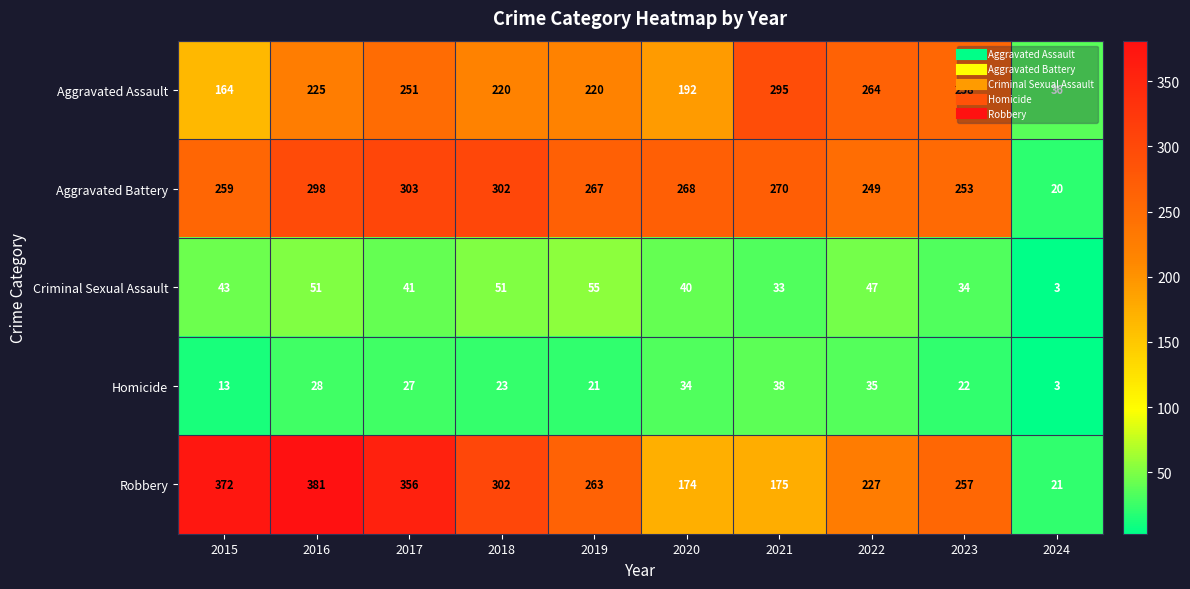

What is the sum of the Aggravated Battery values at 2018 and 2024?

322